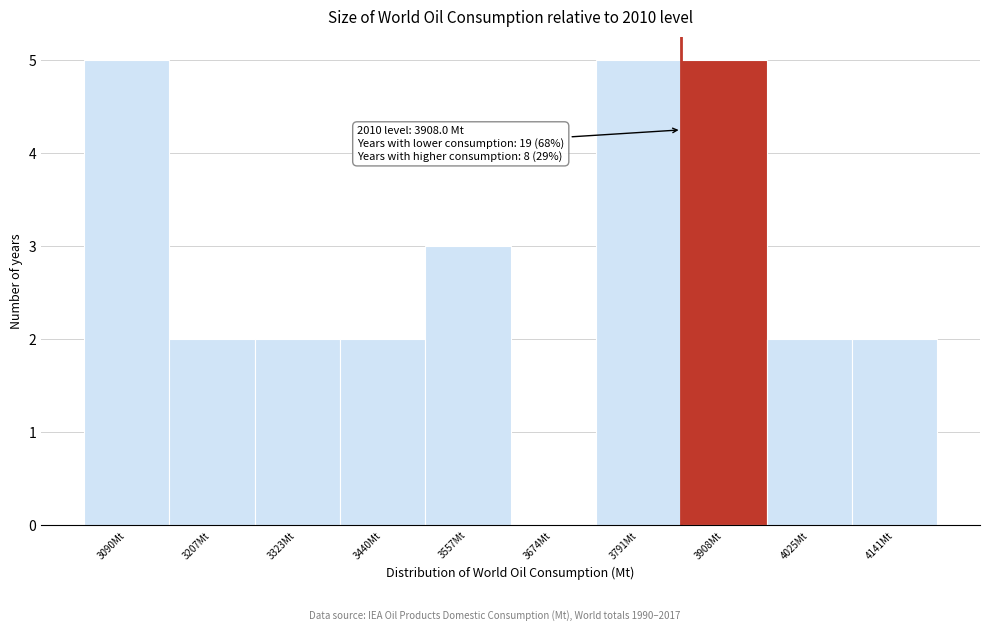

Reading right to left, list all the values displayed in this chart.

4141Mt=2	4025Mt=2	3908Mt=5	3791Mt=5	3674Mt=0	3557Mt=3	3440Mt=2	3323Mt=2	3207Mt=2	3090Mt=5